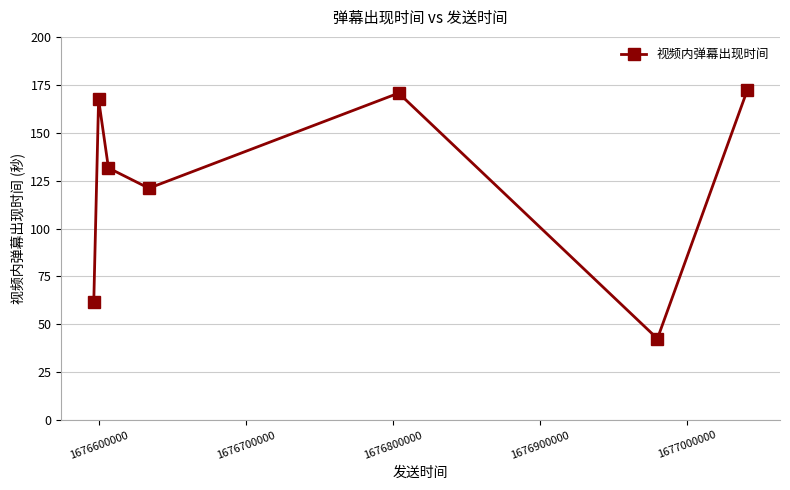

What is the difference between the maximum and minimum values?

129.7